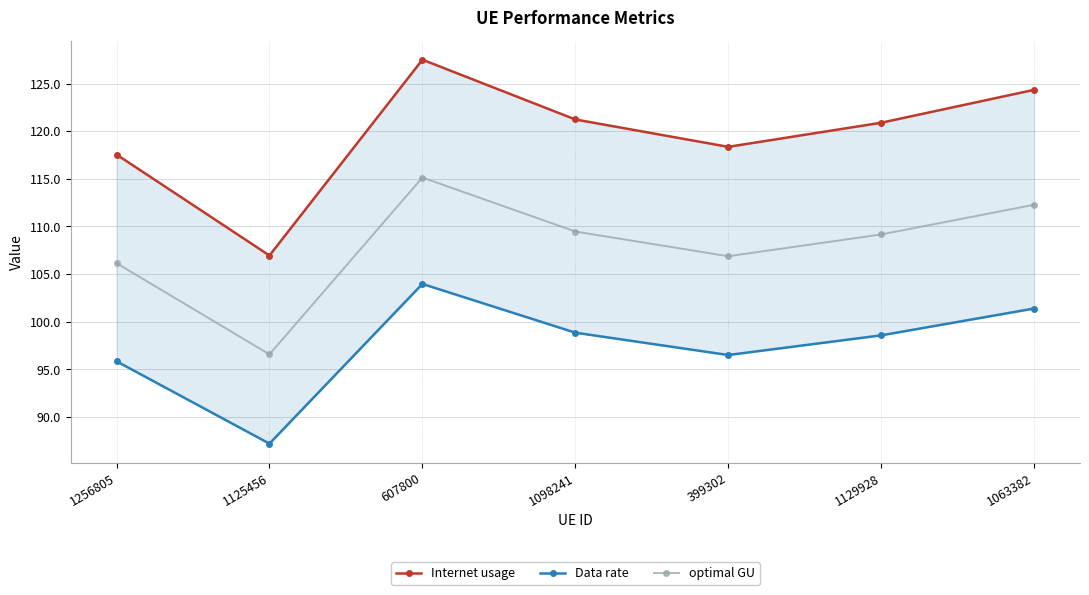

Is it true that Internet usage equals 47.6 at 607800?

False